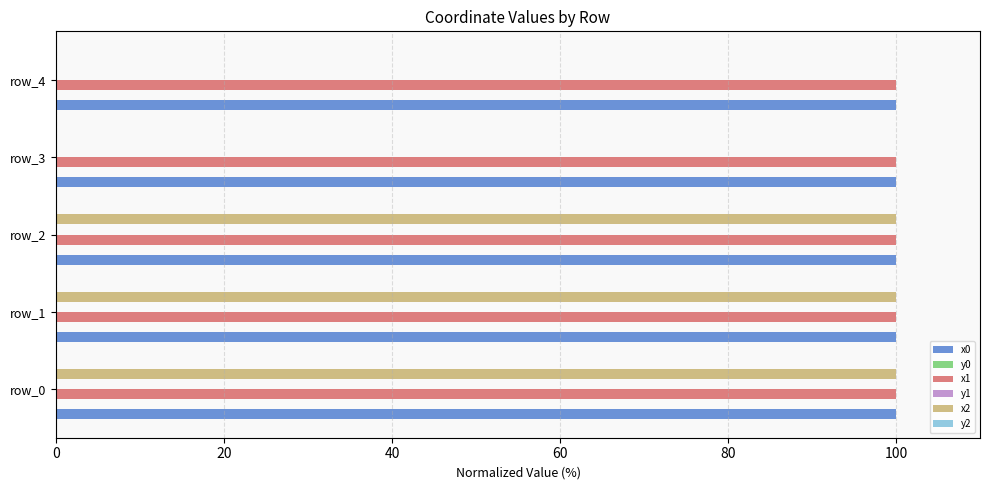

What is the maximum value shown in the chart?

100.0